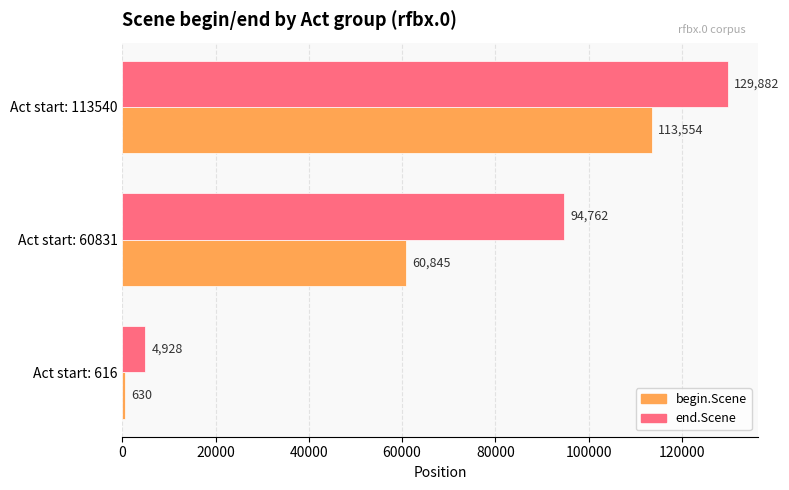

Rank the series by their maximum value, from highest to lowest.

end.Scene, begin.Scene